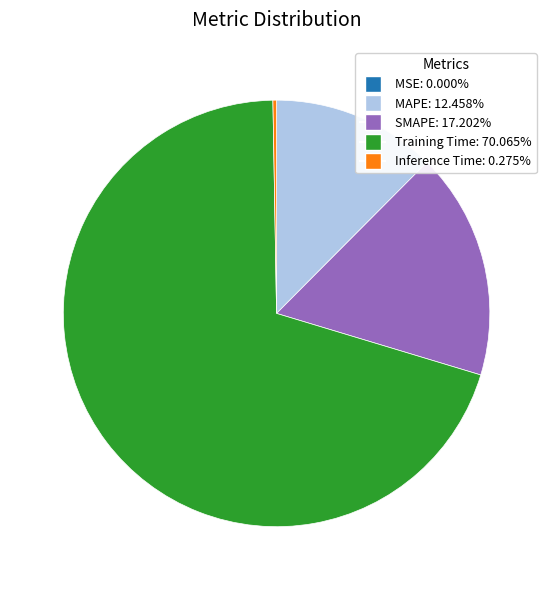

Does Training Time represent more than half of the total?

Yes